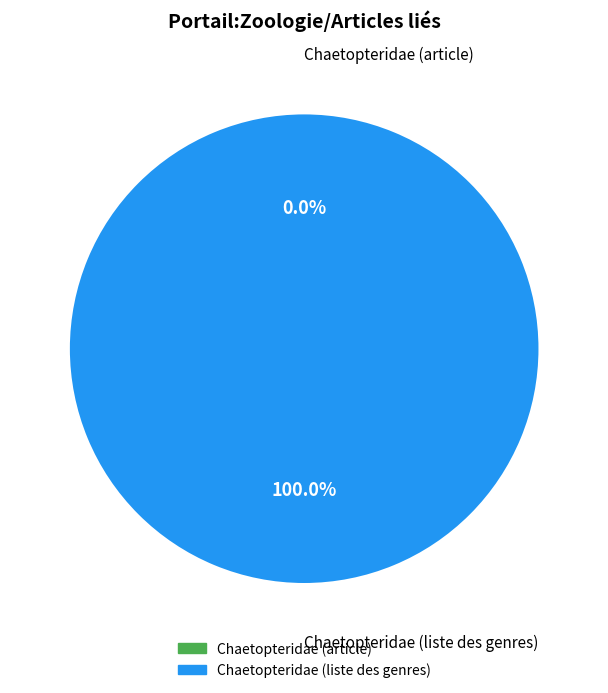

What is the total percentage of Chaetopteridae (liste des genres) and Chaetopteridae (article)?

100.0%